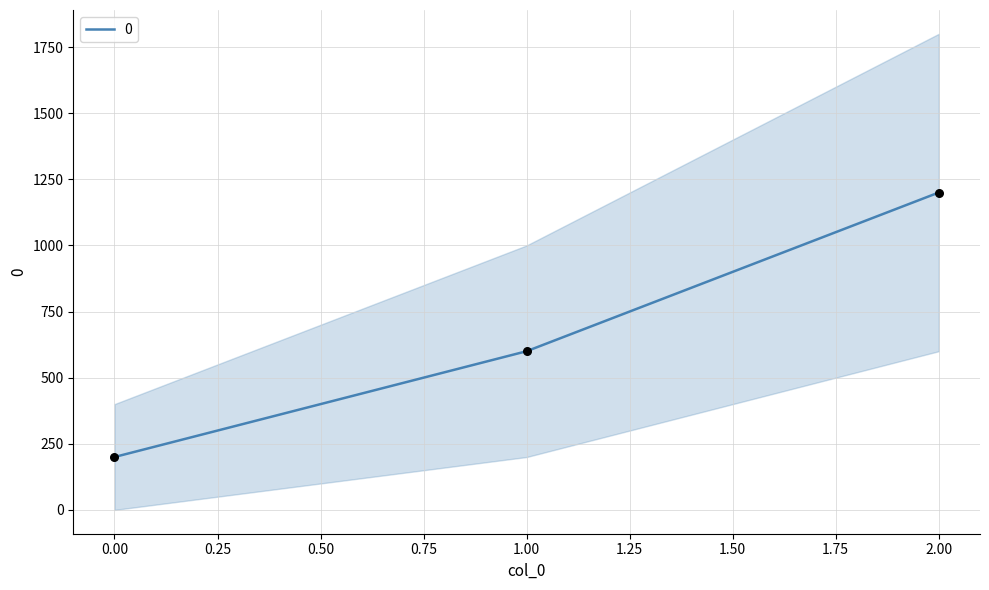

What is the ratio of the value at 0 to the value at 2?

0.2